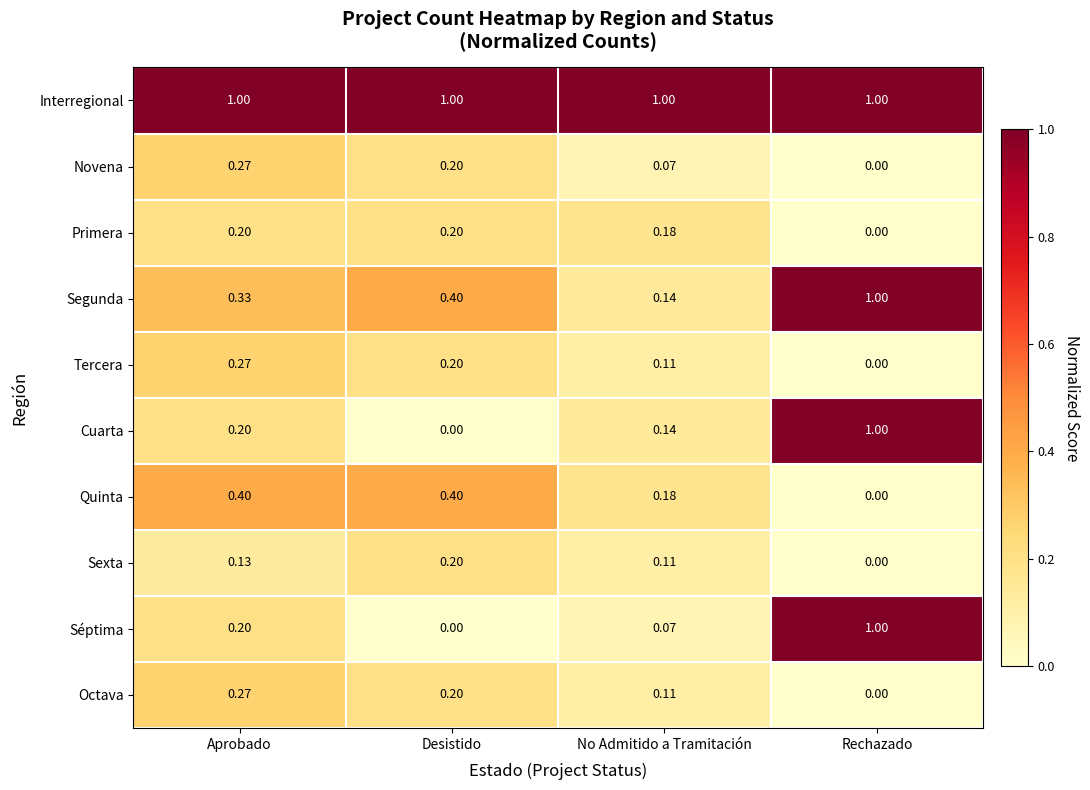

Which category has the highest value in the Séptima series?

Rechazado